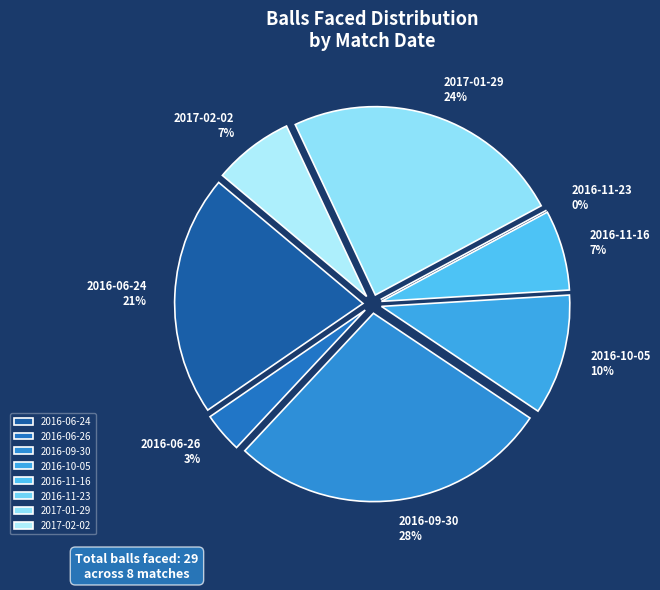

To the nearest percent, what percentage of the pie is 2016-09-30?

28%